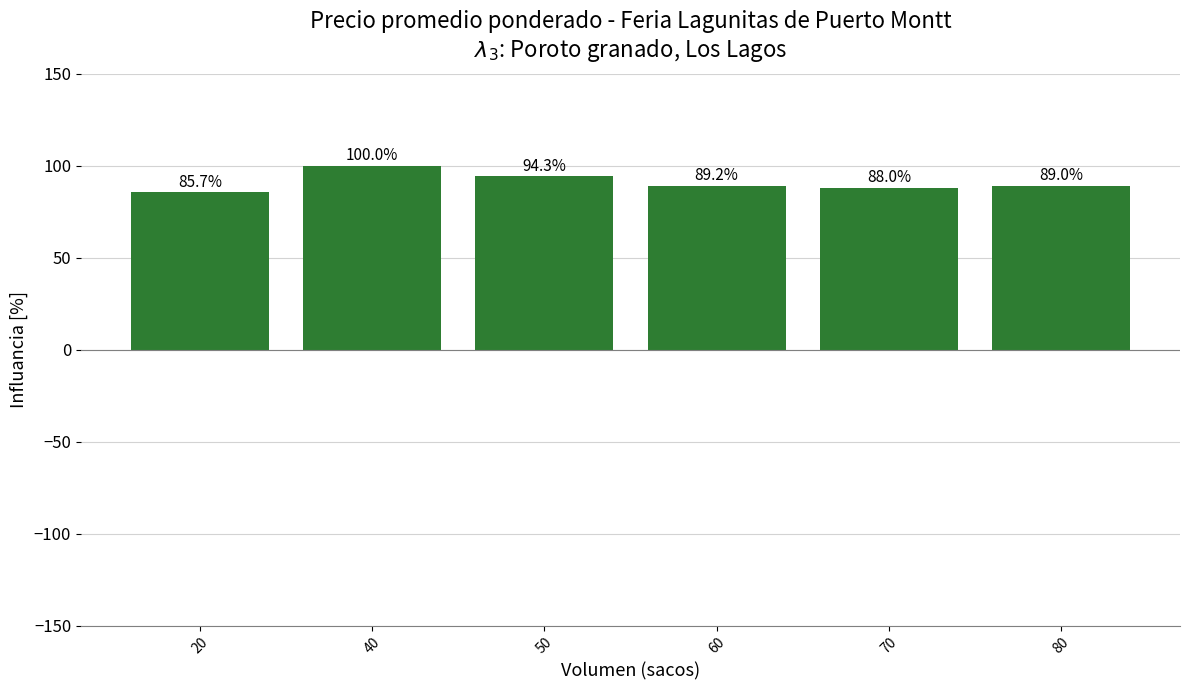

The chart shows a value of 85.7 at 20. True or false?

True